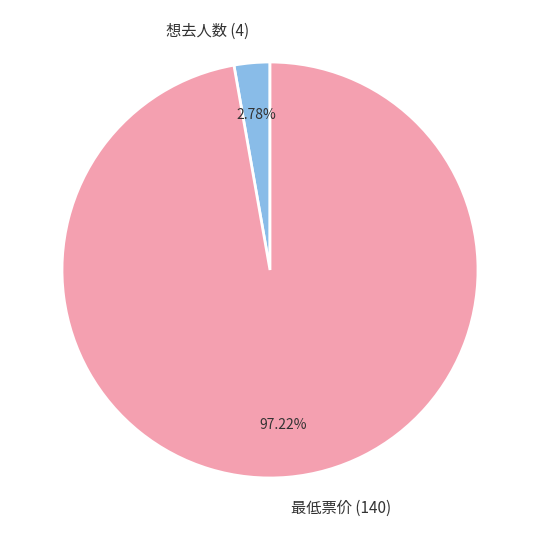

To the nearest percent, what is the average slice percentage?

50%